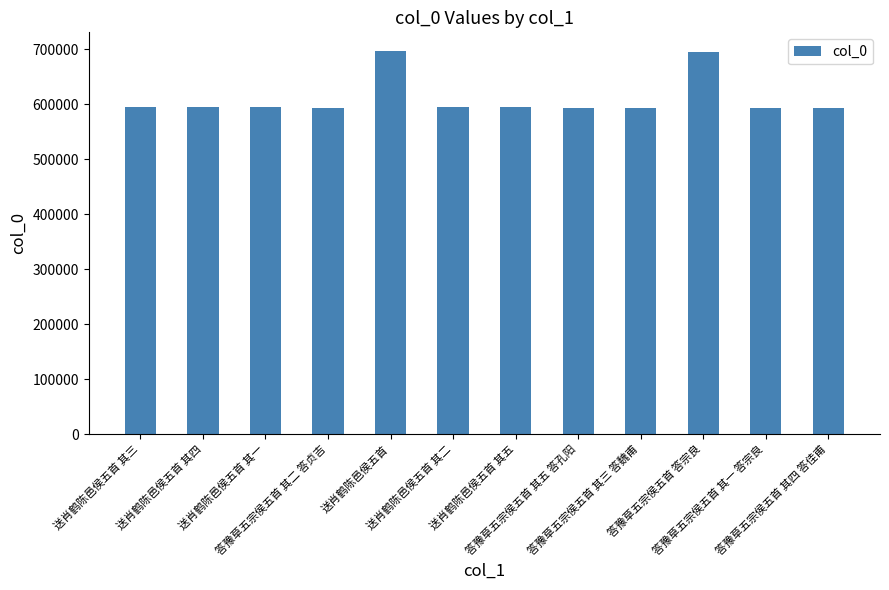

How many data points are less than 595527?

6